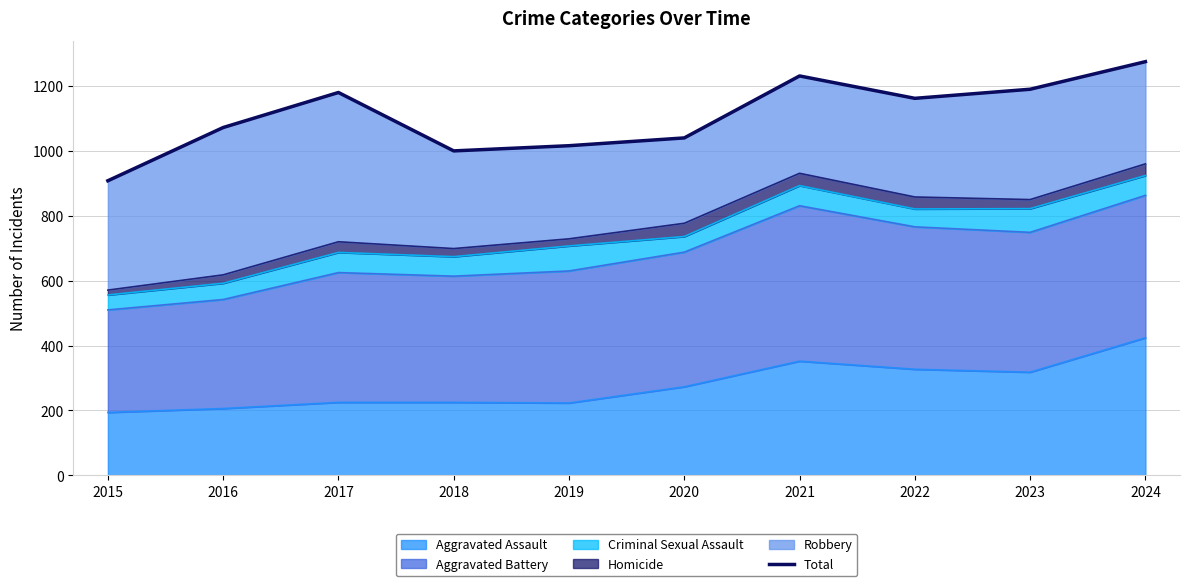

At which category does the chart reach its minimum across all series?

2015